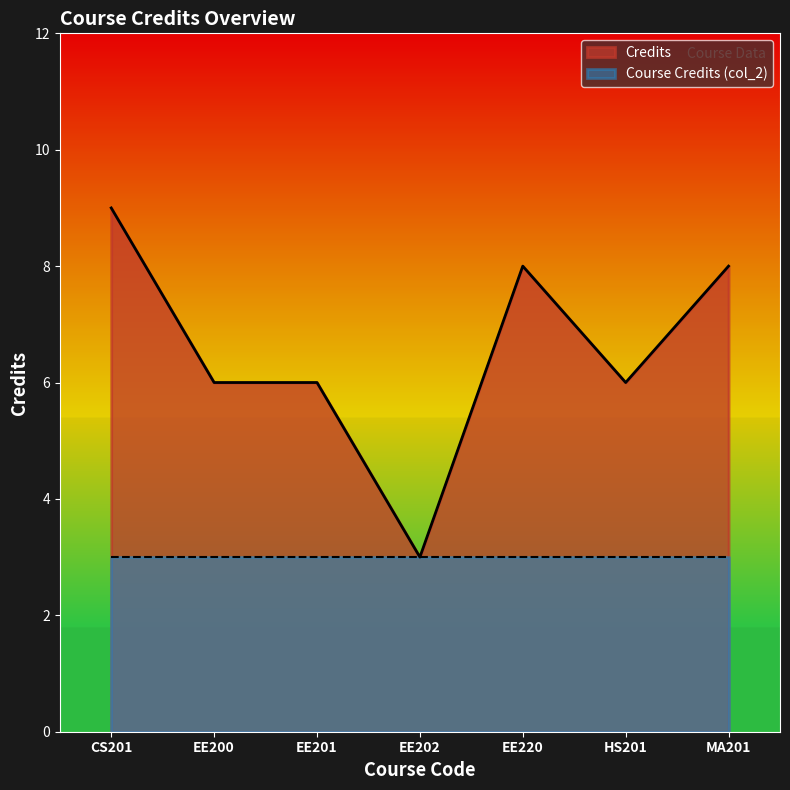

List the labels in order of value, smallest first.

EE202, EE200, EE201, HS201, EE220, MA201, CS201